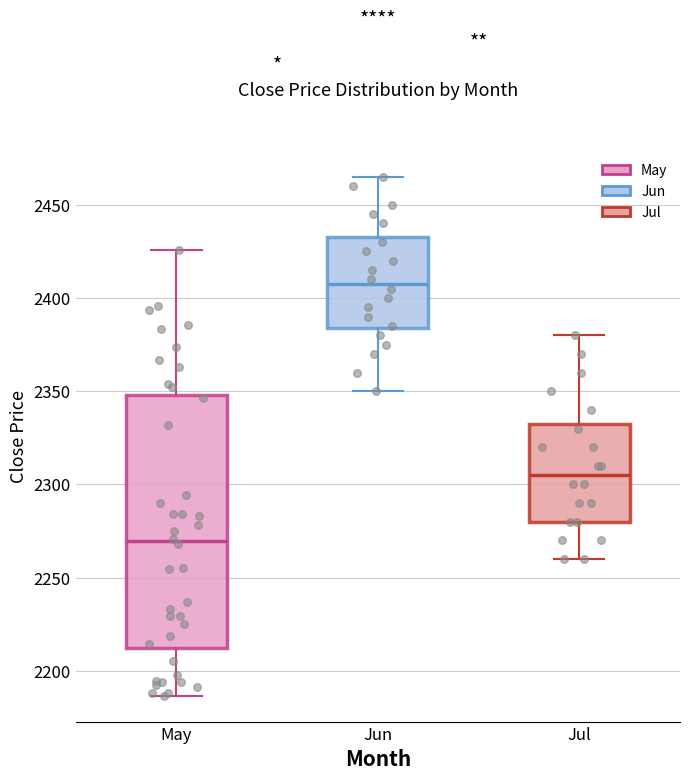

Reading left to right, transcribe this box plot: for each box, give where its median line is, the range the box spans, and where its two whiskers end, as read against the y-axis. The values are not printed on the chart, so give them approximately, as read against the axis.

May: median 2270, box 2210 to 2350, whiskers 2185 to 2425
Jun: median 2410, box 2385 to 2435, whiskers 2350 to 2465
Jul: median 2305, box 2280 to 2335, whiskers 2260 to 2380